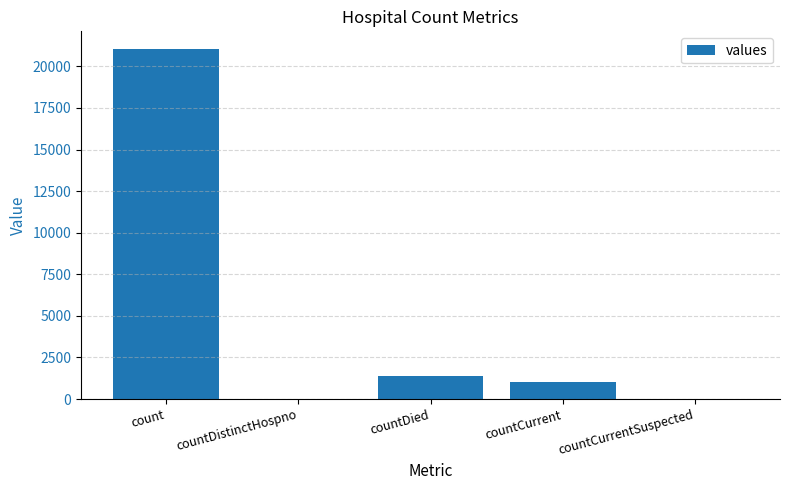

What is the sum of the values at countDied and countCurrentSuspected?

1405